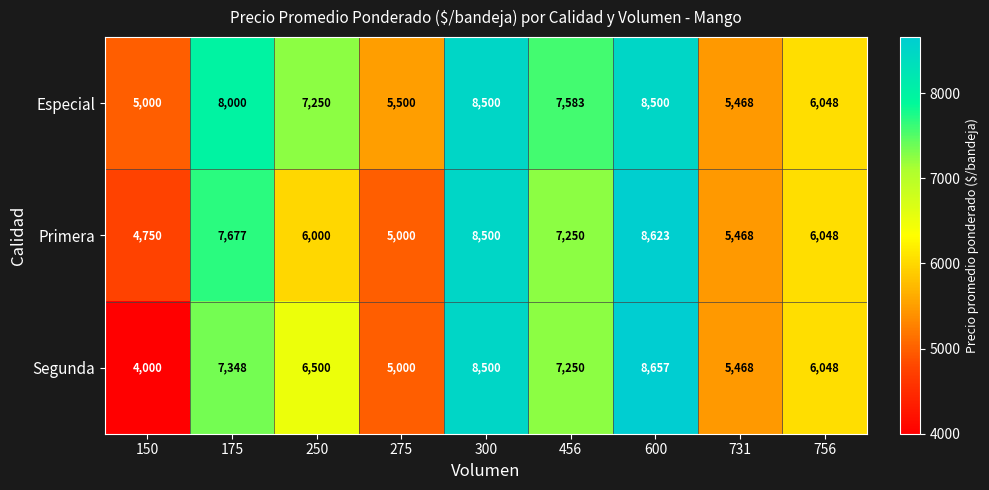

Rank the series by their average value, from highest to lowest.

Especial, Primera, Segunda